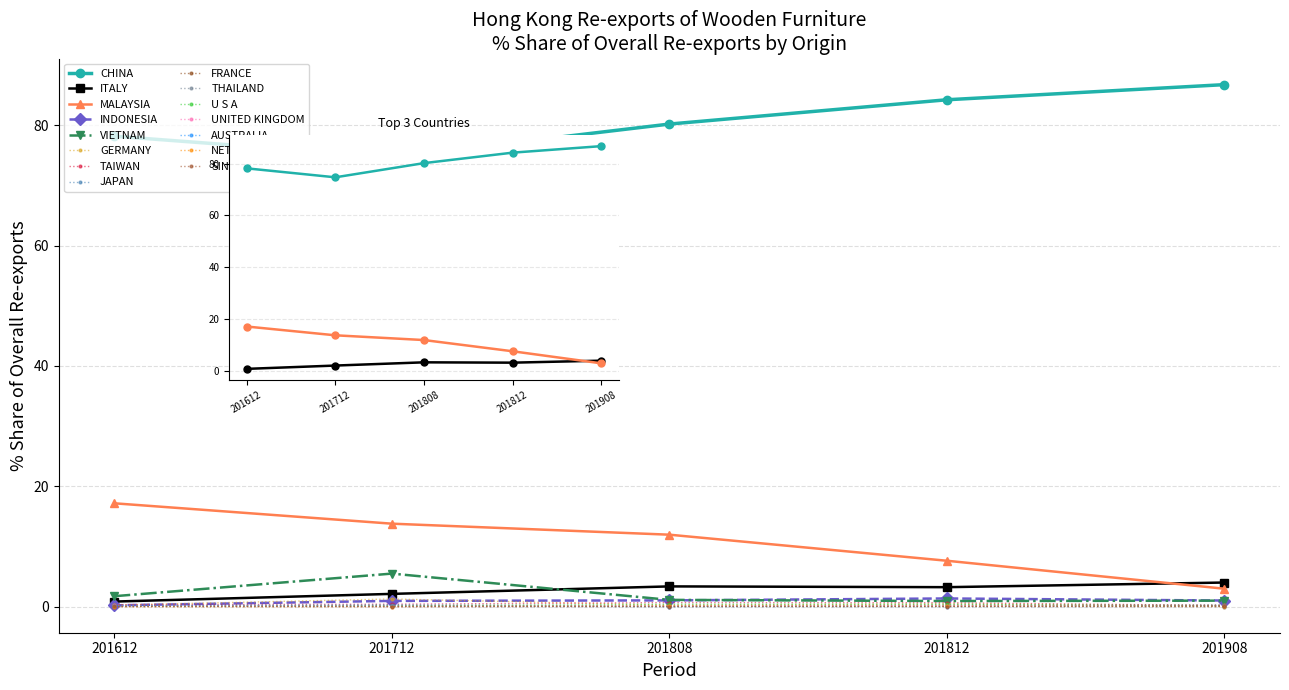

In % Share 201812, how many points are lower than both neighbors (excluding endpoints)?

4